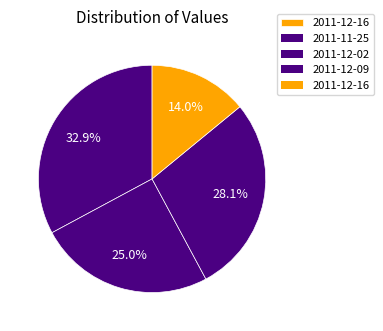

Count the number of slices in the pie.

4